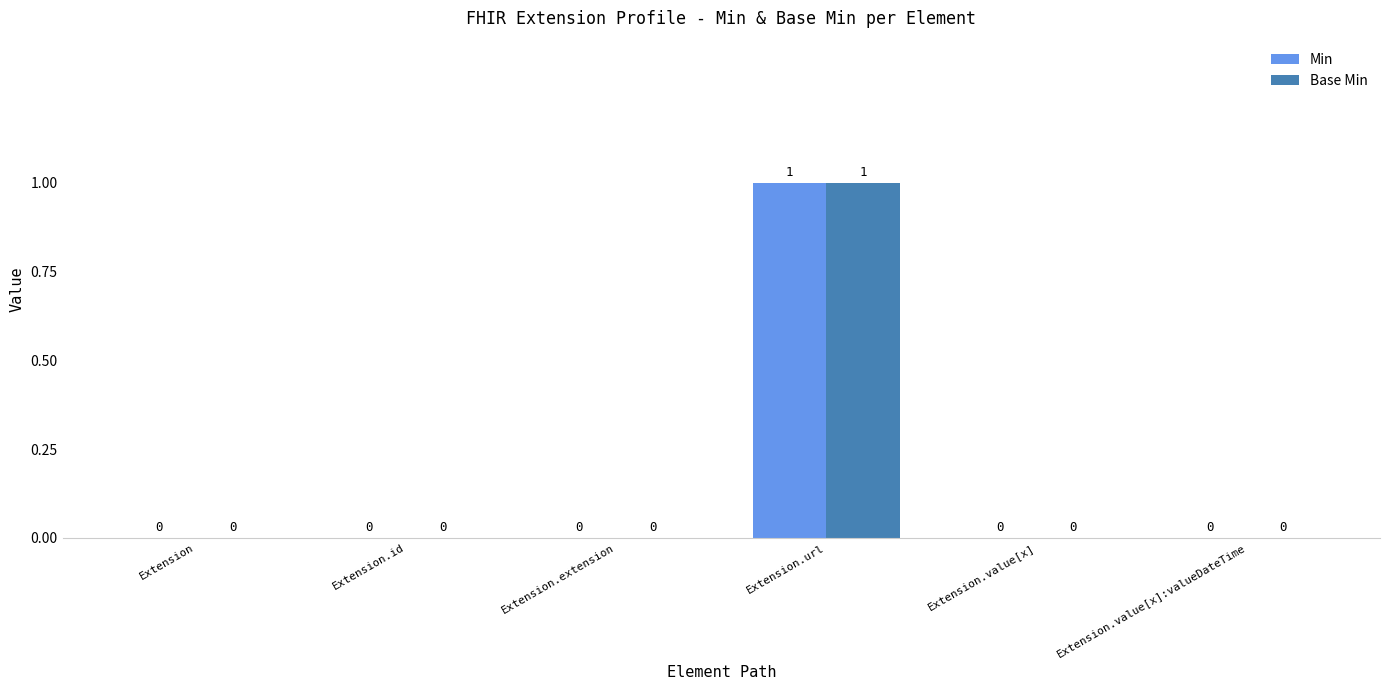

Is it true that Base Min equals 0 at Extension.id?

True